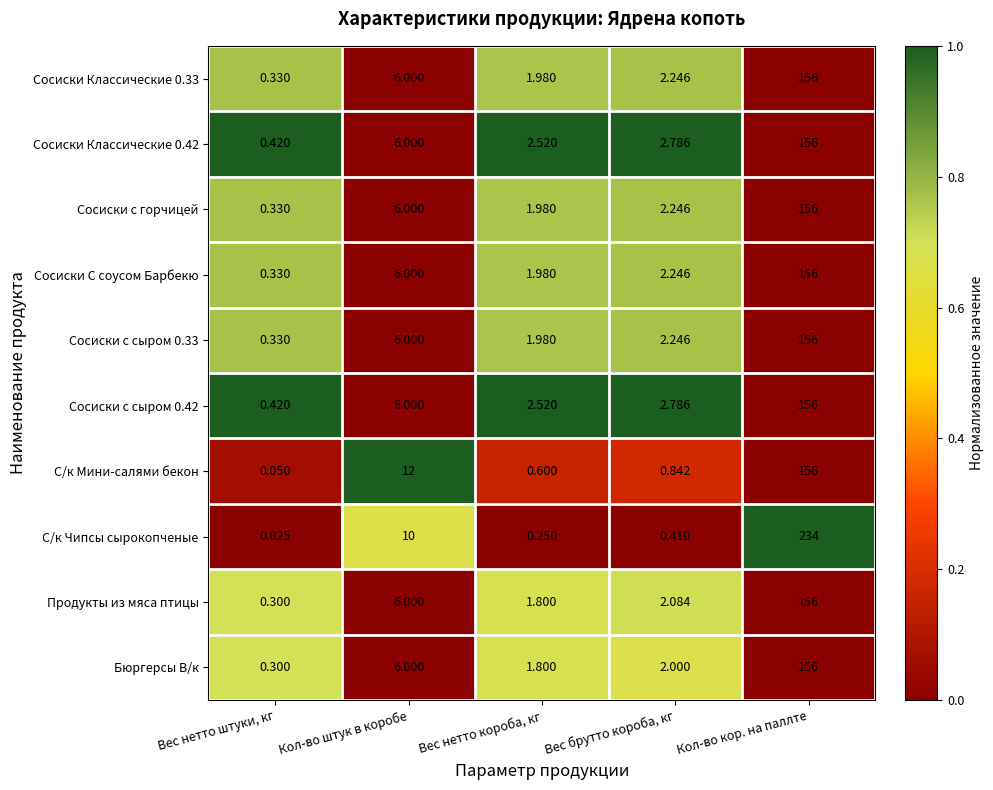

Rank the categories by Сосиски с сыром 0.42 value from lowest to highest.

Вес нетто штуки, кг, Вес нетто короба, кг, Вес брутто короба, кг, Кол-во штук в коробе, Кол-во кор. на паллте